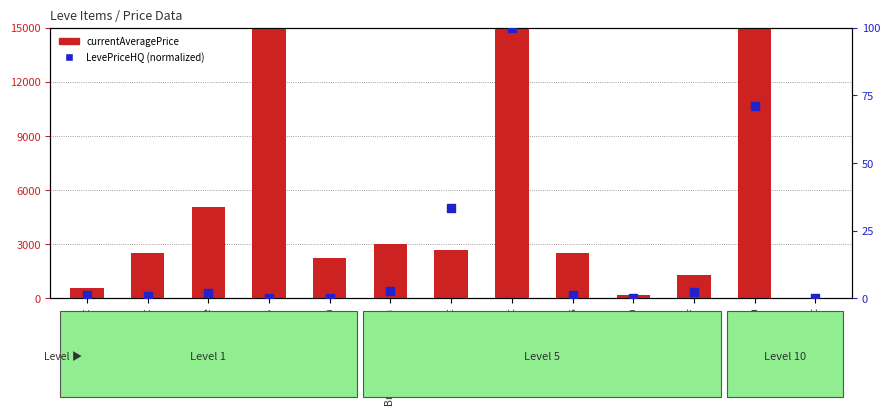

Is the value of LevePriceHQ at Bronze Celata greater than the value of currentAveragePrice at Bronze Chain Coif?

No